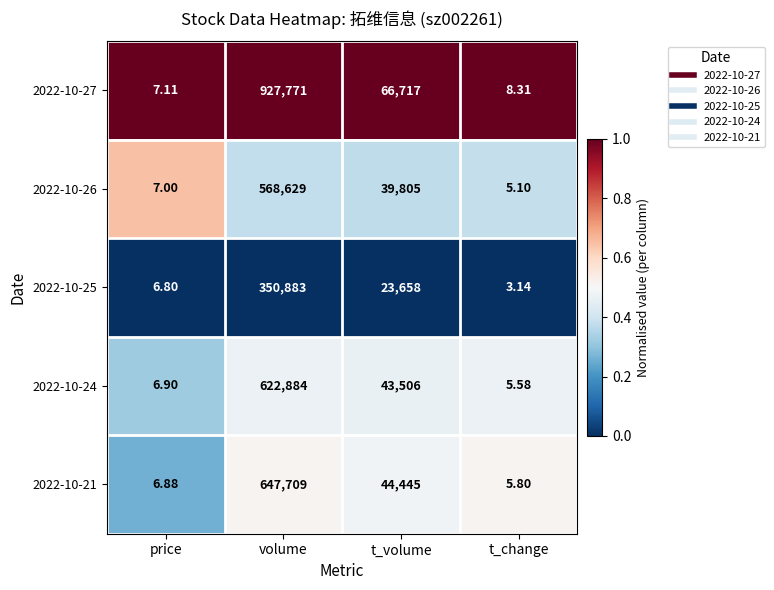

What is the total value across all series at t_change?

27.9